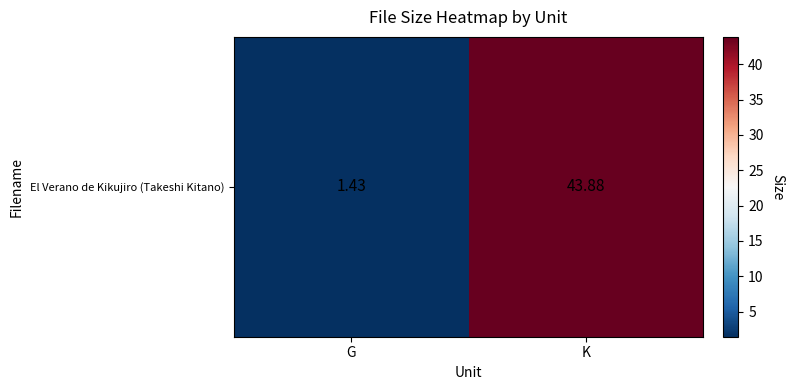

What is the sum of the values at K and G?

45.3